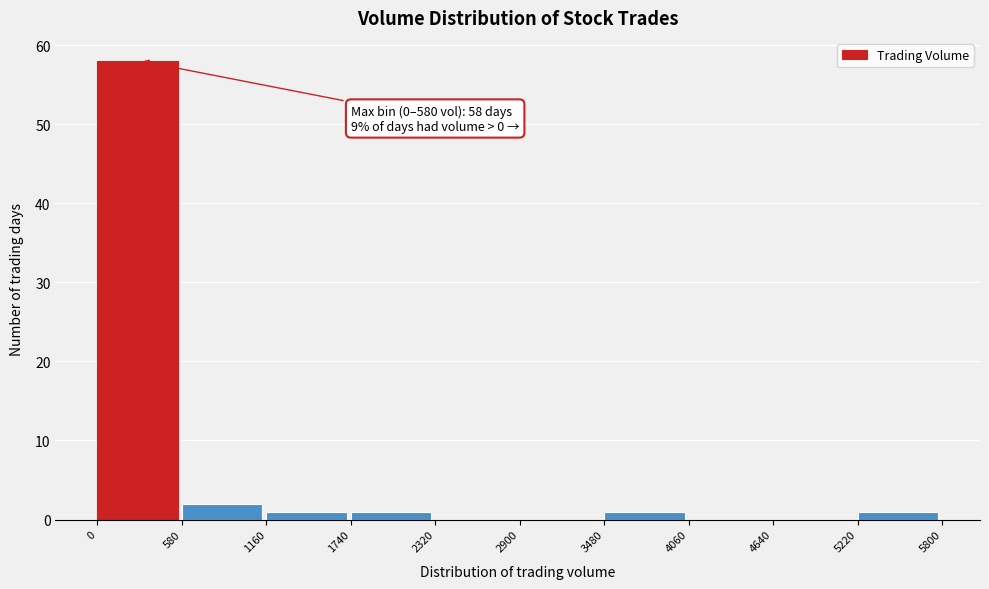

Which range on the x-axis has the tallest bar?

0 to 580